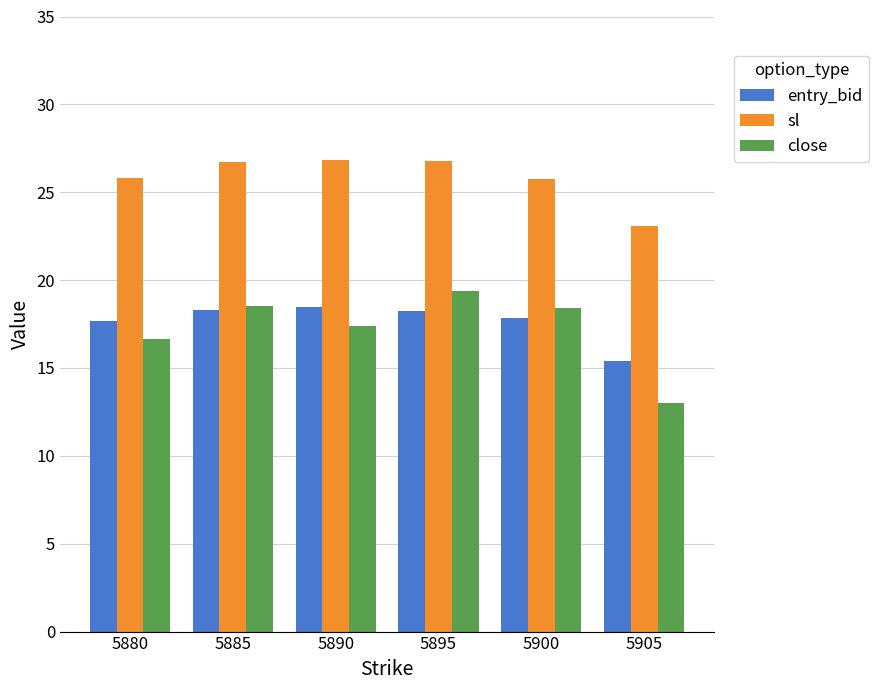

How many data points in sl are less than 26?

3